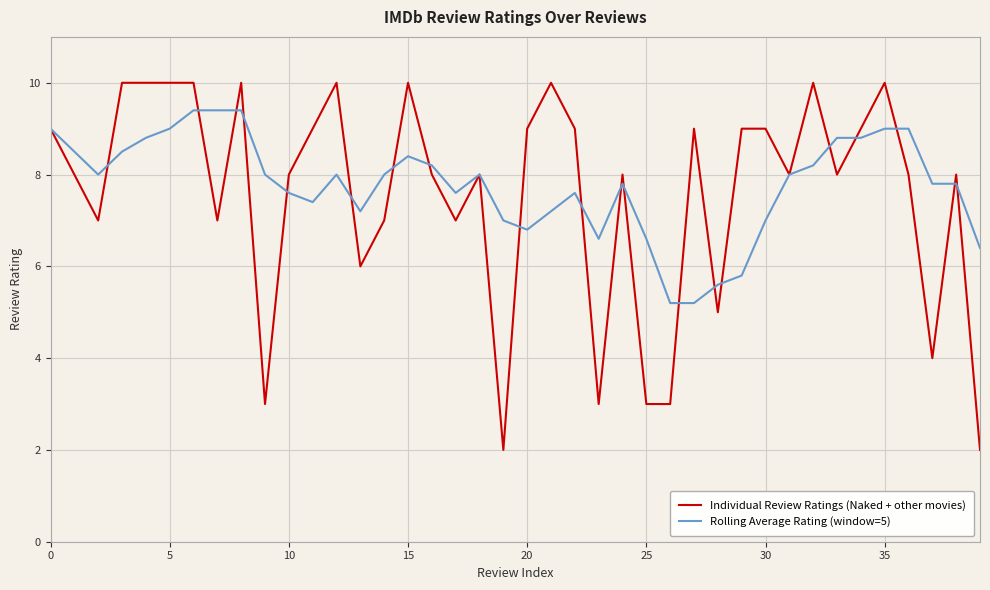

List the series in order of their peak value, lowest first.

Rolling Average Rating (window=5), Individual Review Ratings (Naked + other movies)